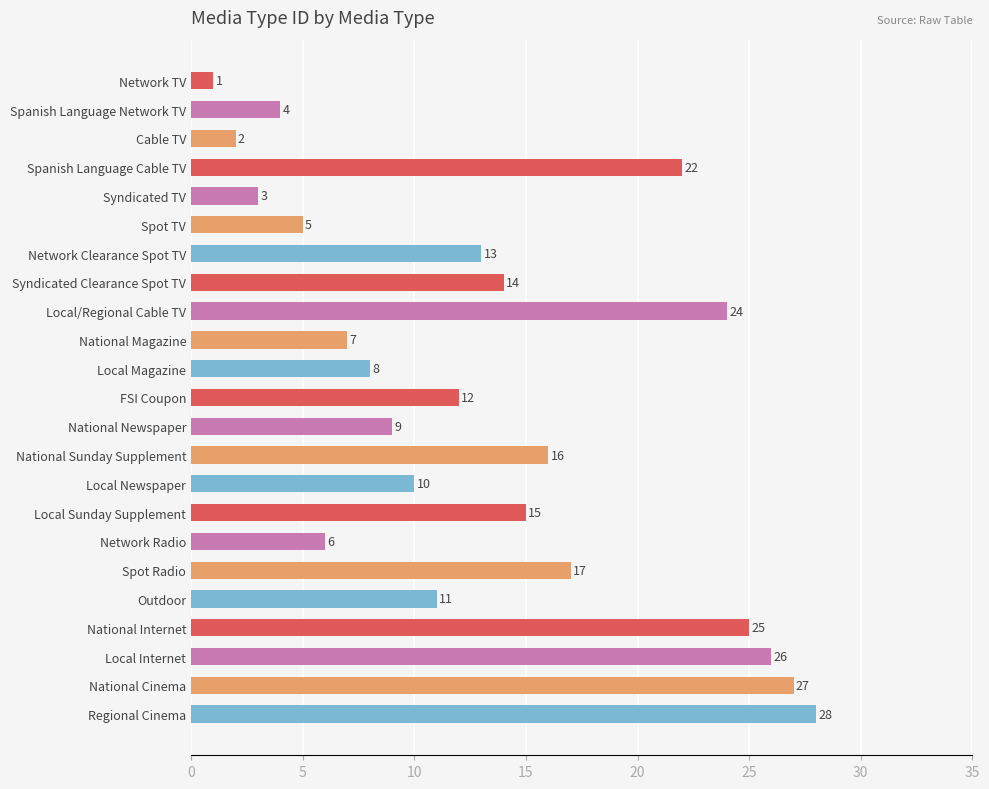

What is the label of the 5th bar from the top?

Syndicated TV